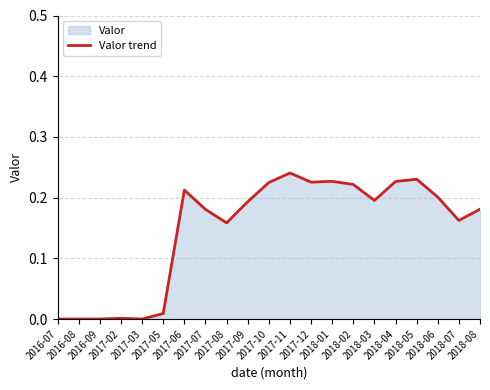

The chart shows a value of 0.4 at 2018-01. True or false?

False